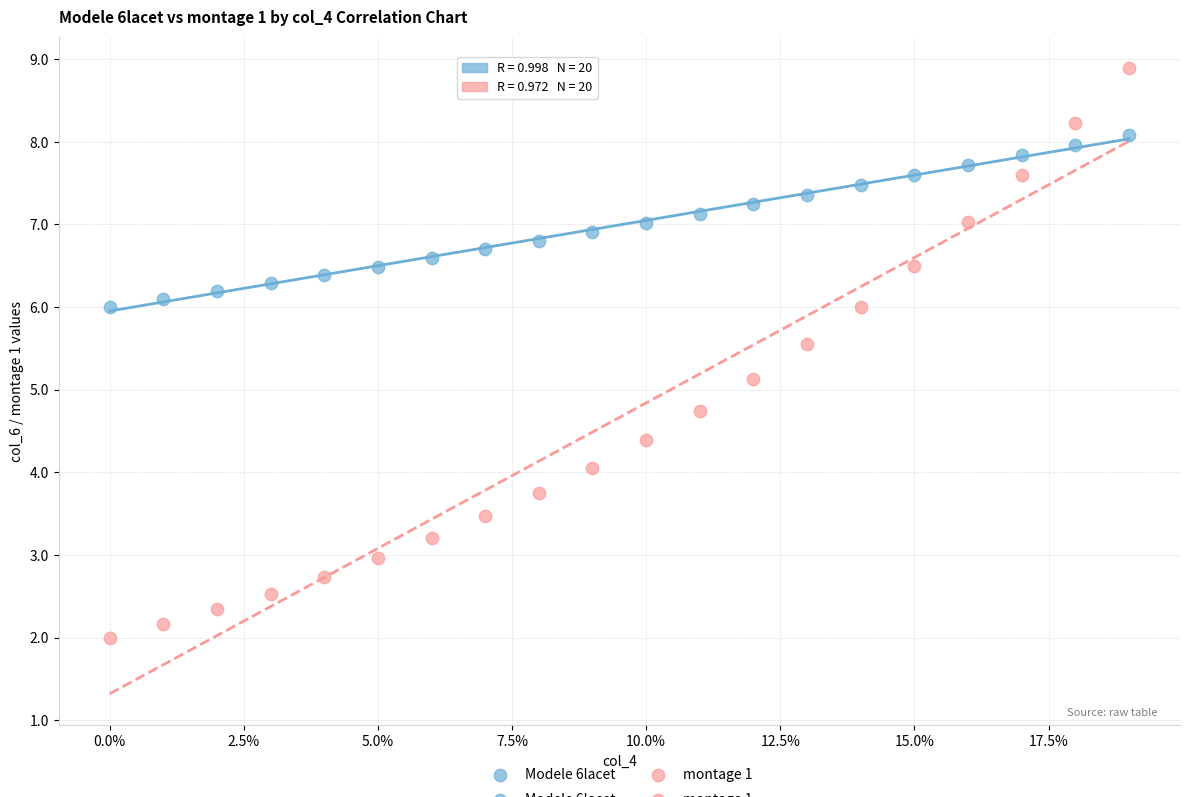

What are all the series names shown in the legend?

Modele 6lacet, montage 1